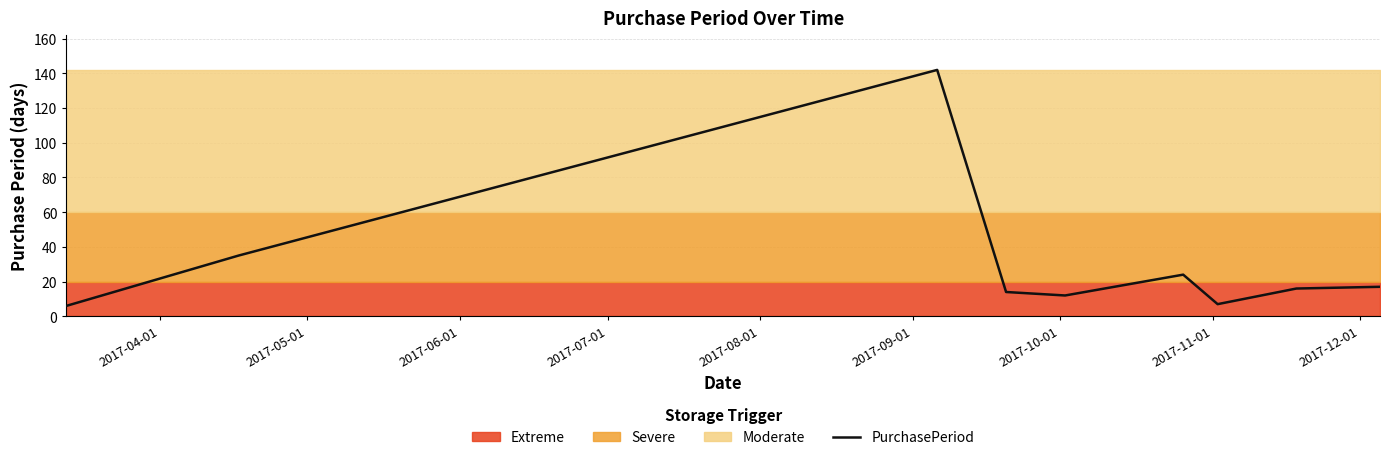

How many data points are above 16?

4